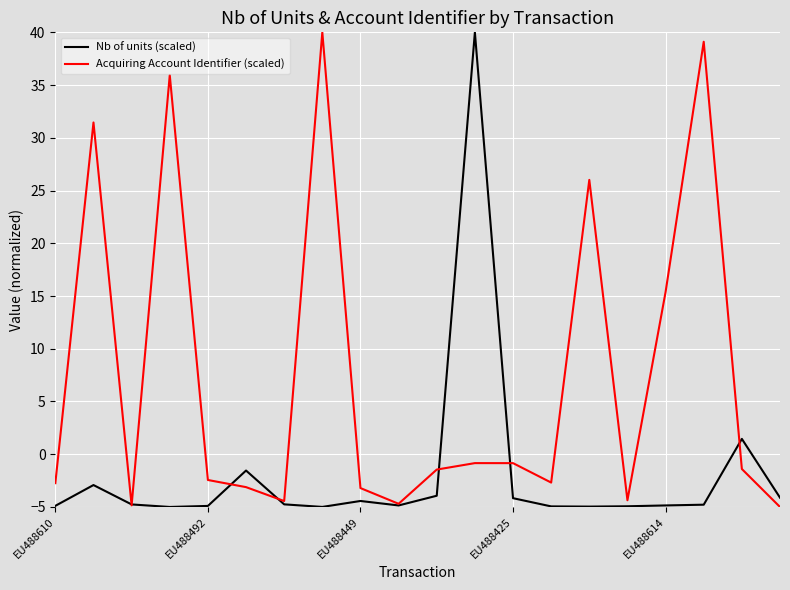

List the series in order of their overall mean, lowest first.

Nb of units (scaled), Acquiring Account Identifier (scaled)